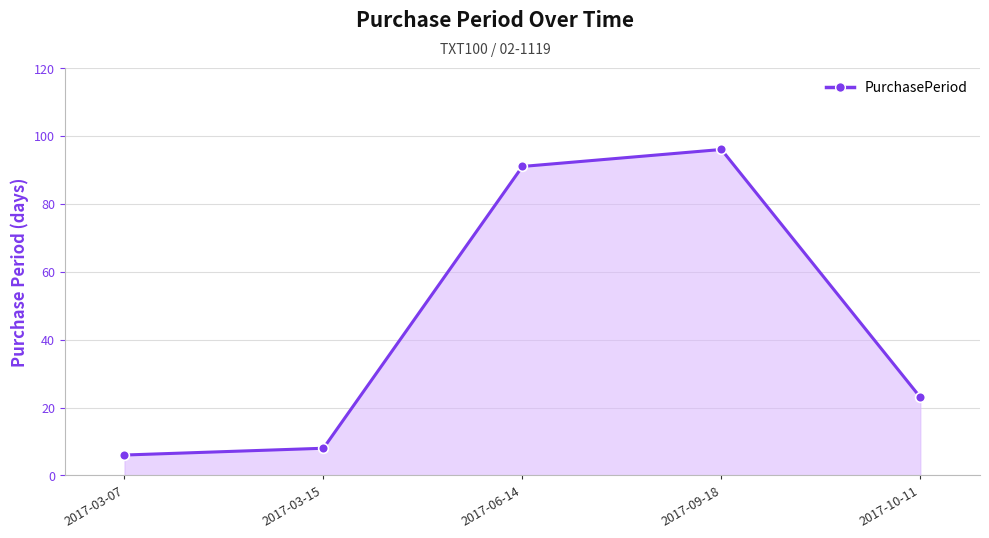

At which label is the value closest to 51?

2017-10-11